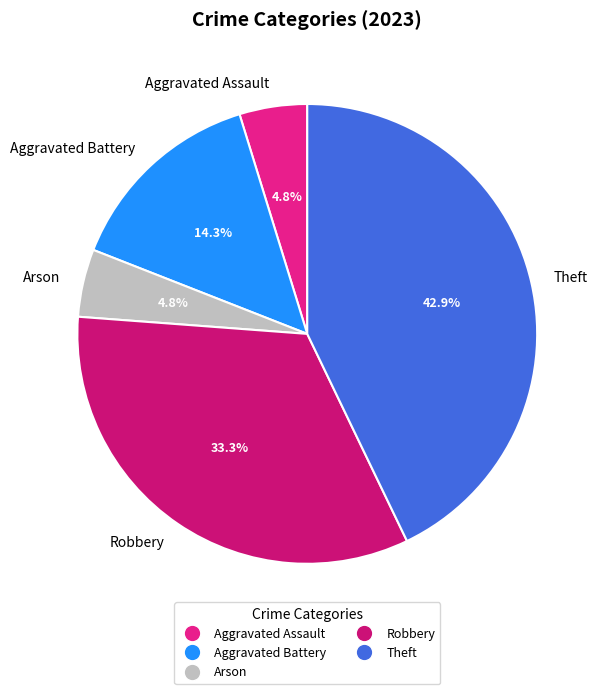

Which slice is the largest?

Theft